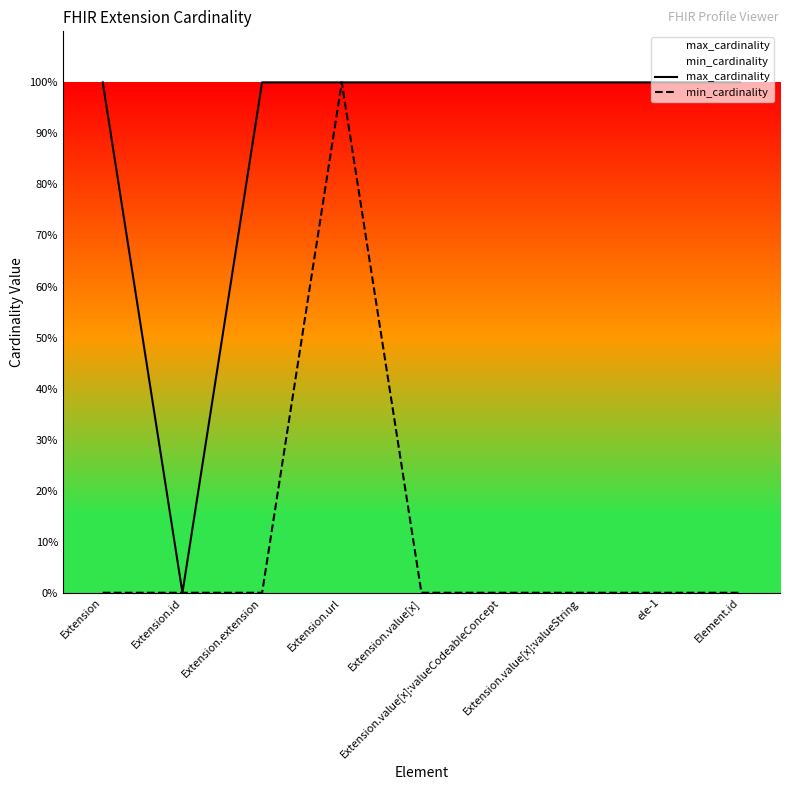

Which series has the largest range (max minus min)?

max_cardinality